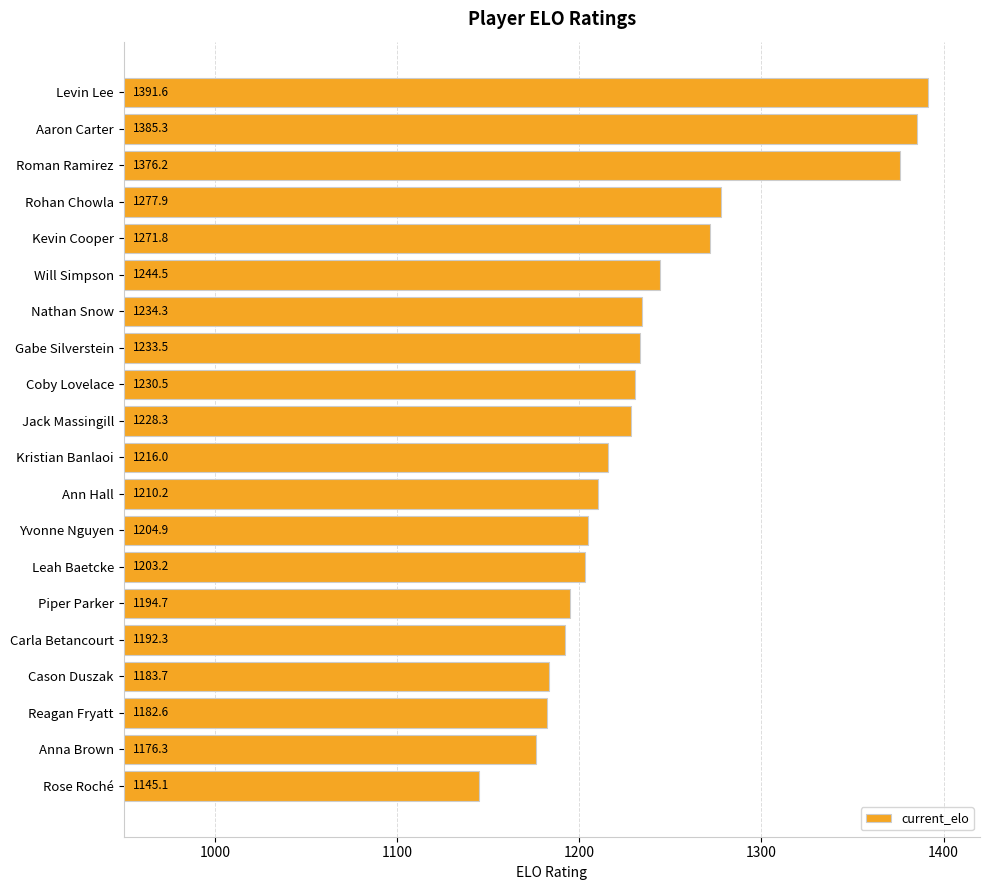

At which category does the chart reach its minimum across all series?

Rose Roché